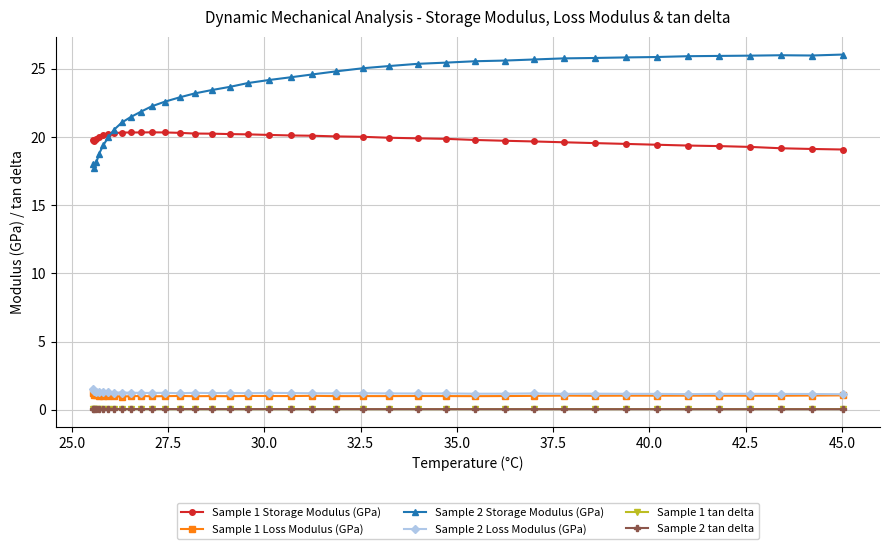

What is the value of the Sample 1 Loss Modulus (GPa) point at the 19th from the left?

1.0